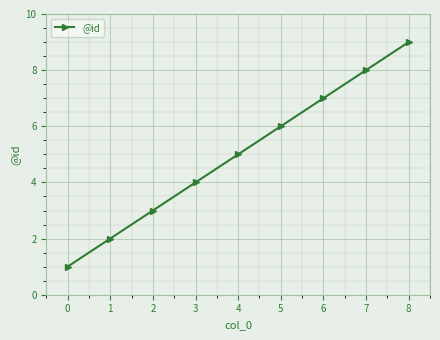

What is the difference between the maximum and minimum values?

8